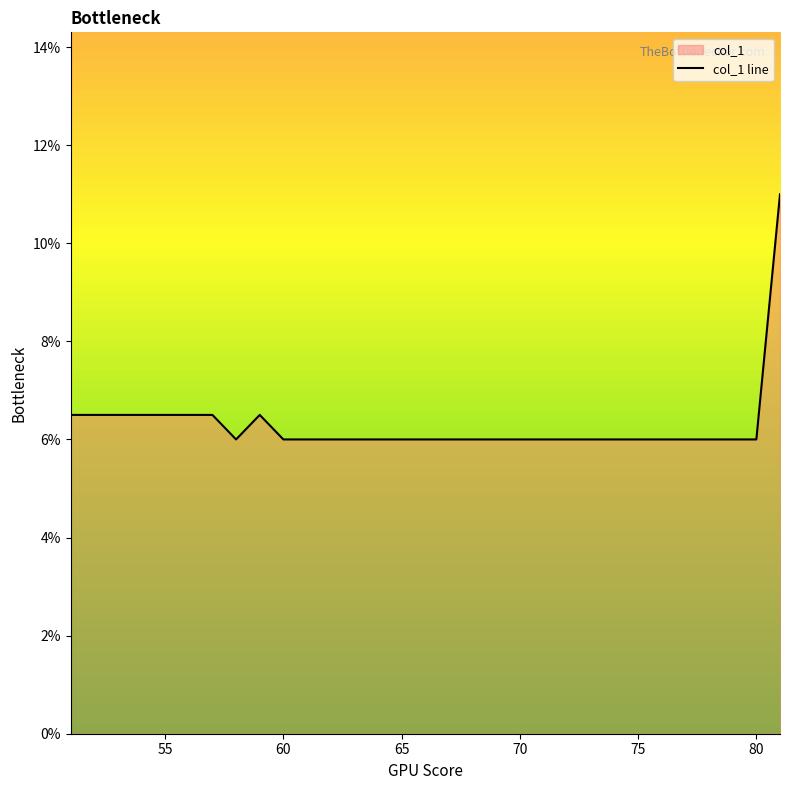

True or false: the data shows 8.2 at 65.

False